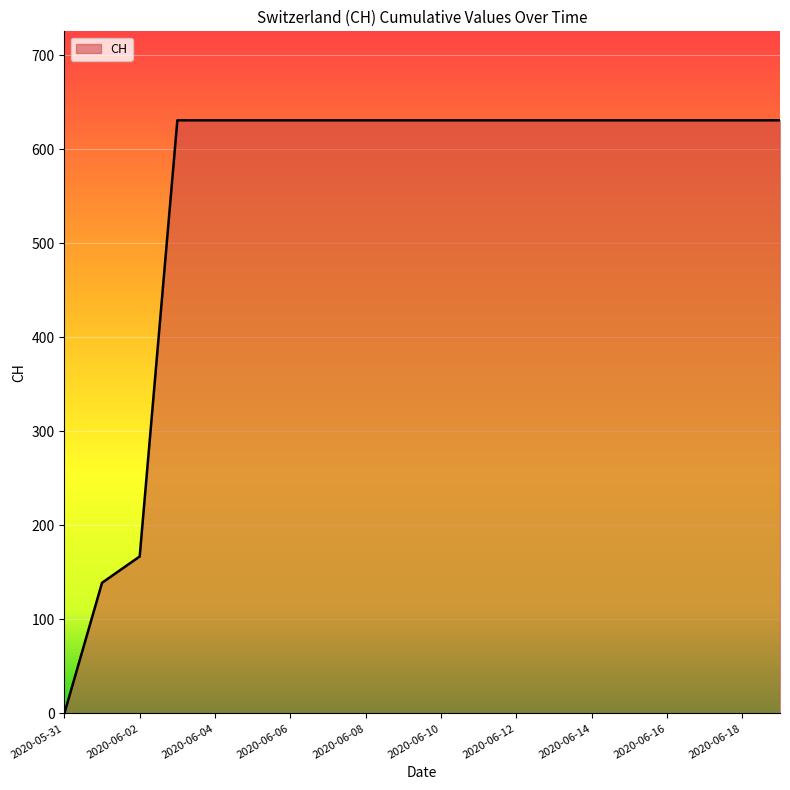

Count the number of categories in the chart.

20